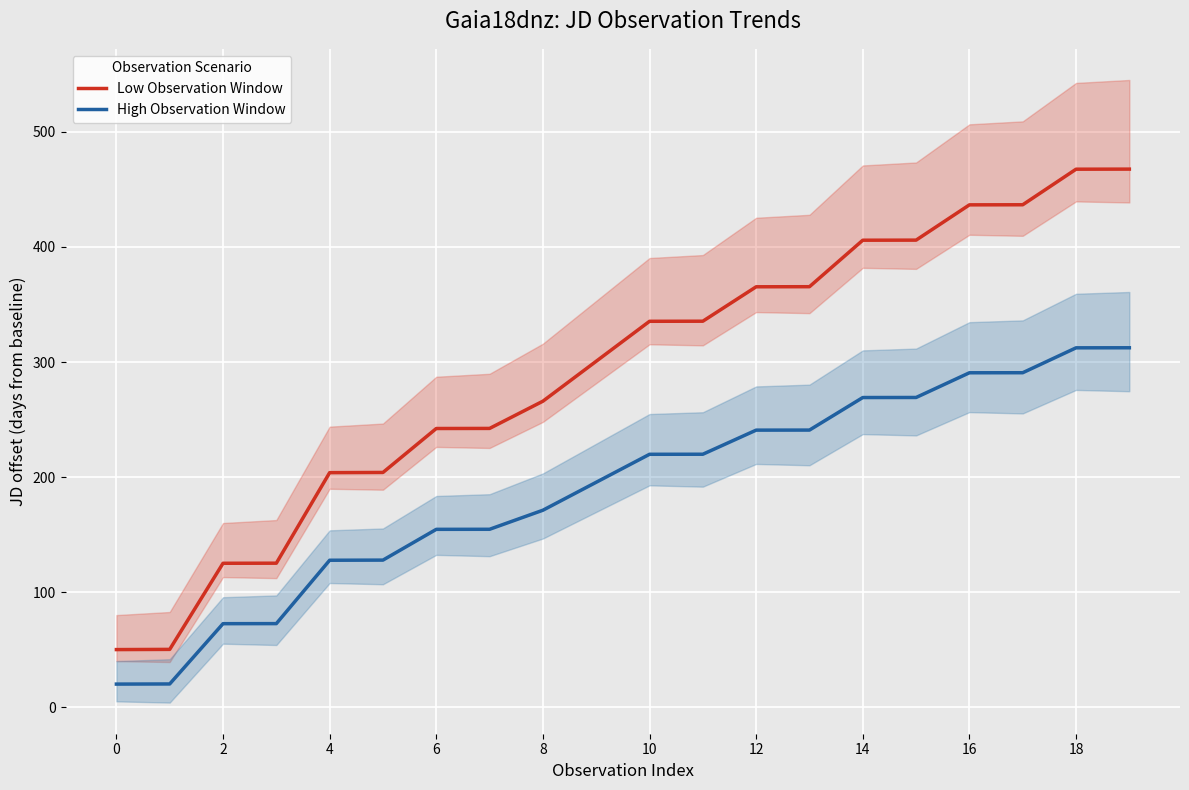

Which series changed the most between 2 and 16?

Low Observation Window